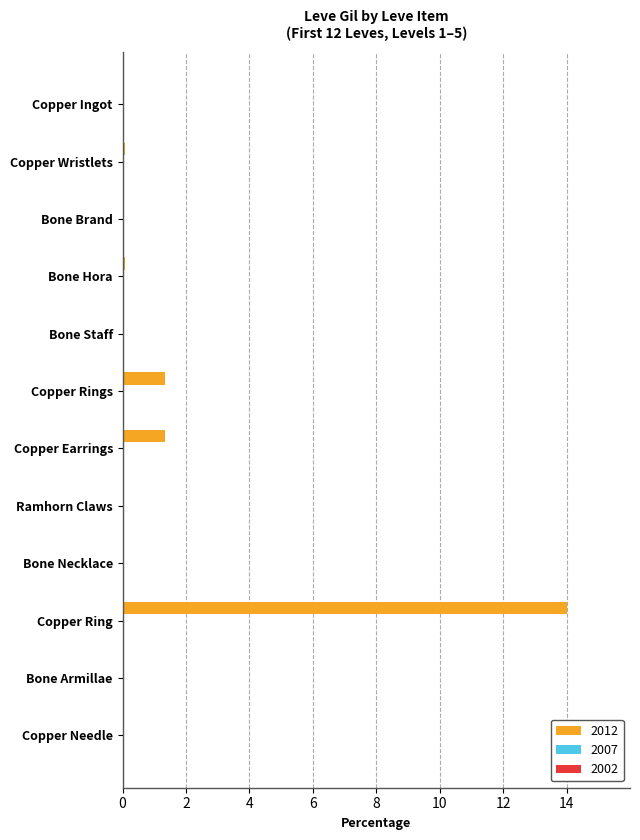

The 2012 series shows 0.0 at Copper Ingot. True or false?

True